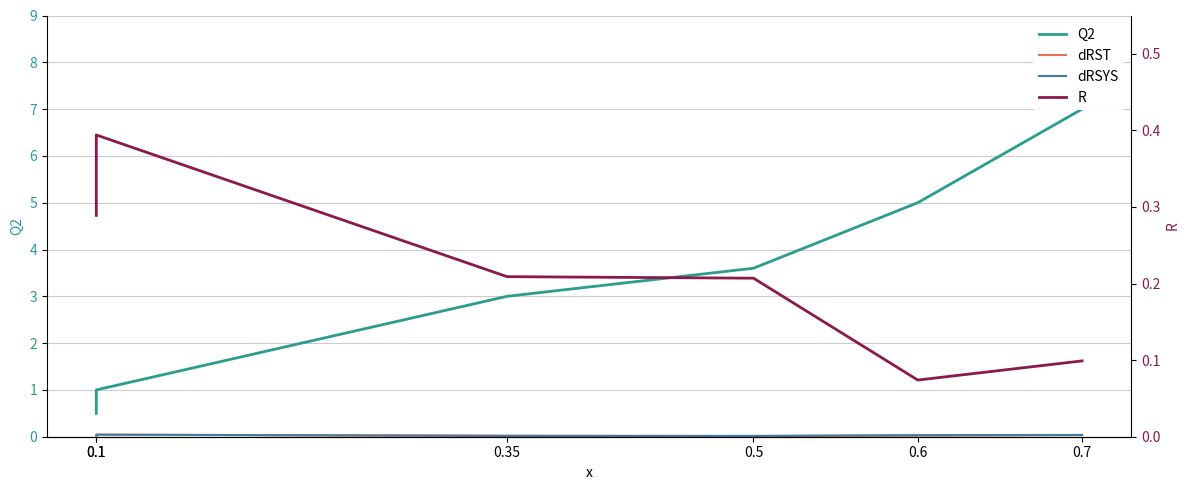

Is the value of R at 0.35 greater than the value of Q2 at 0.6?

No